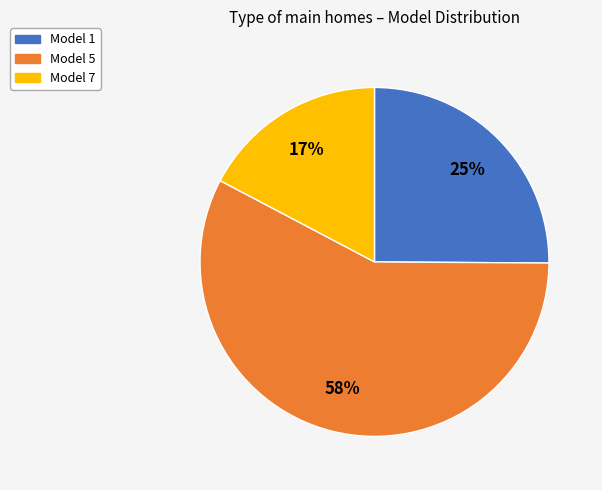

To the nearest percent, what is the average slice percentage?

33%